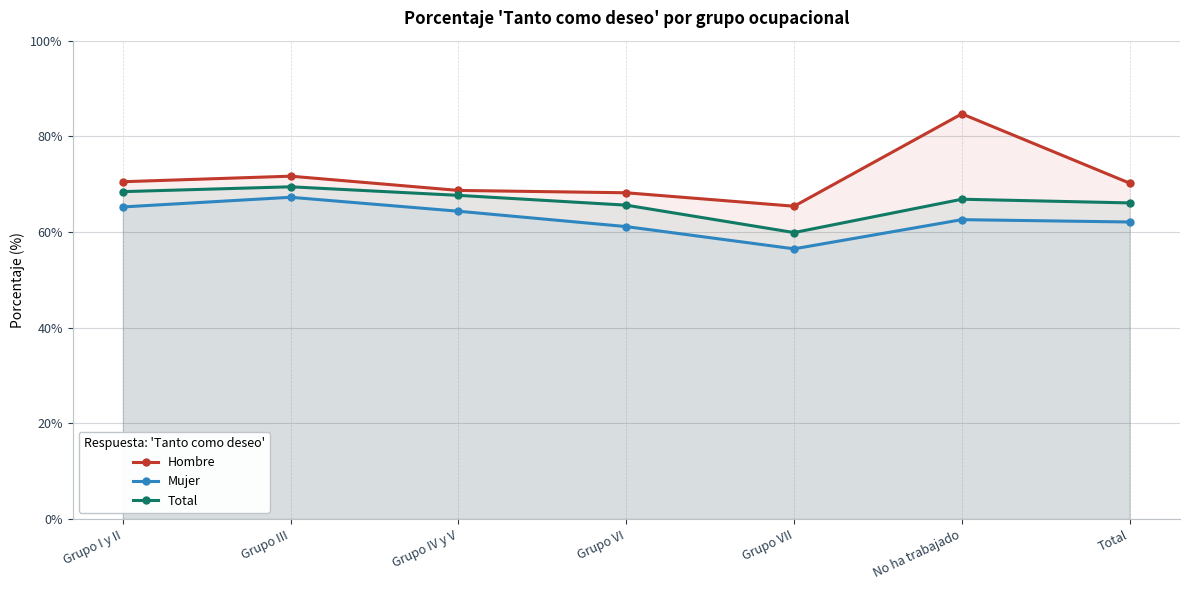

List the series in order of their overall mean, lowest first.

Mujer, Total, Hombre